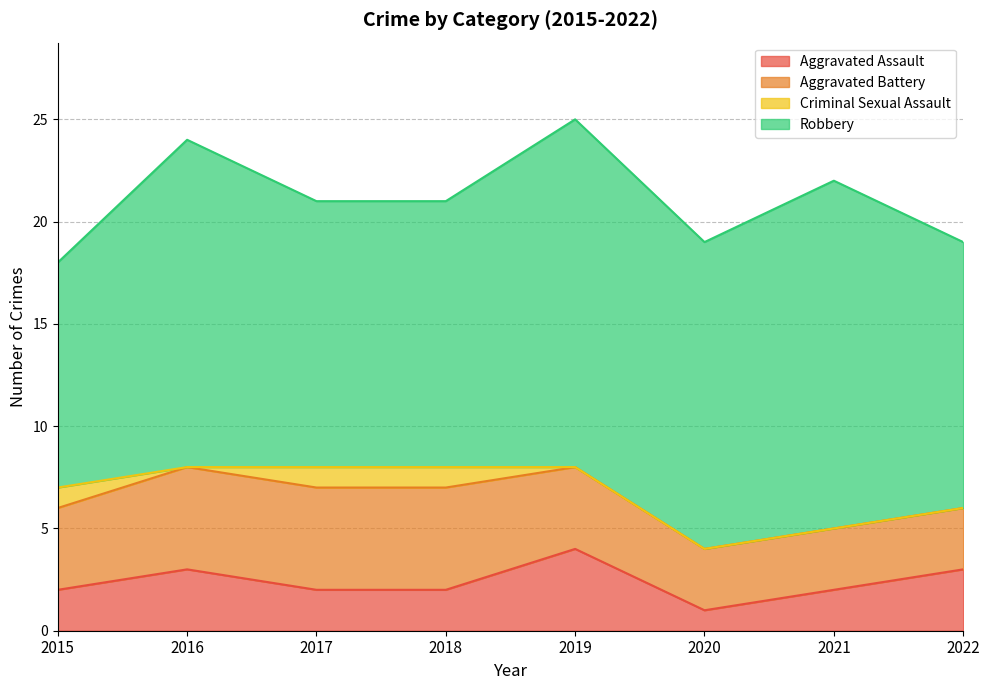

Does the chart have visible grid lines?

Yes